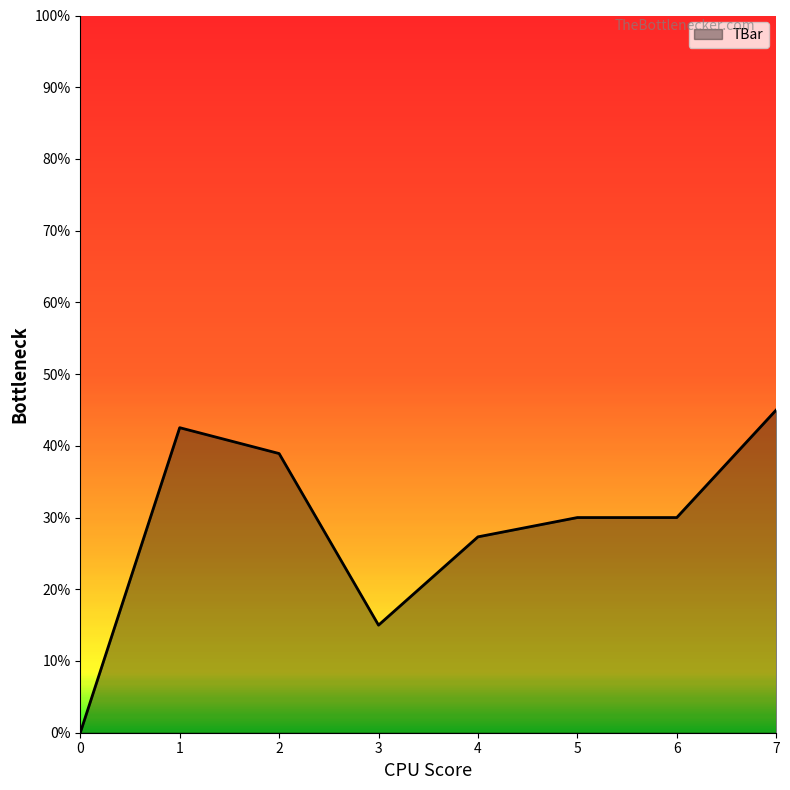

At which category does the data reach its first local valley?

3